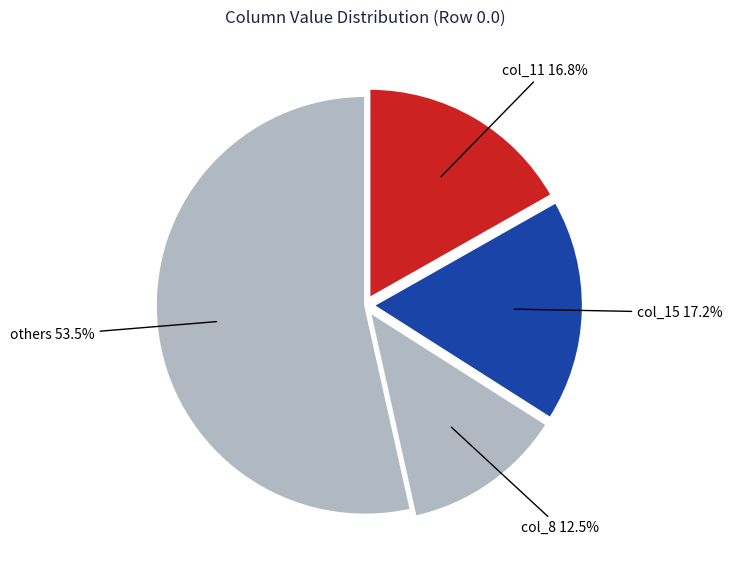

Between col_8 and col_15, which is larger?

col_15